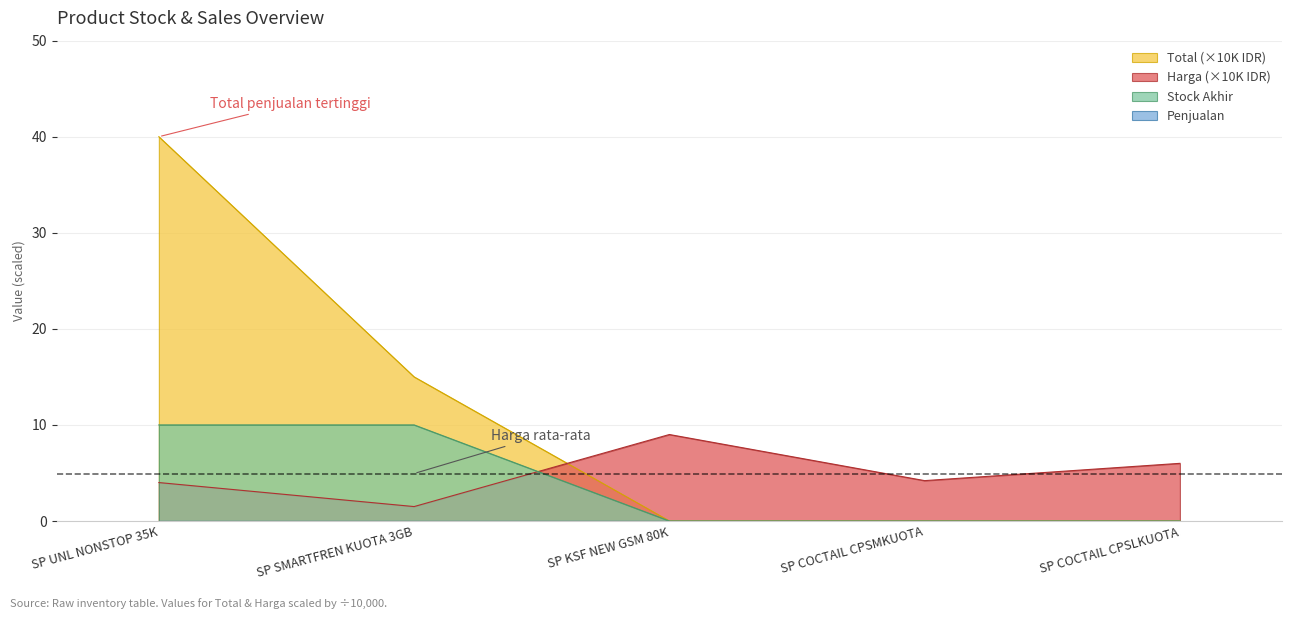

At which label is Stock akhir closest to 5?

SP UNL NONSTOP 35K